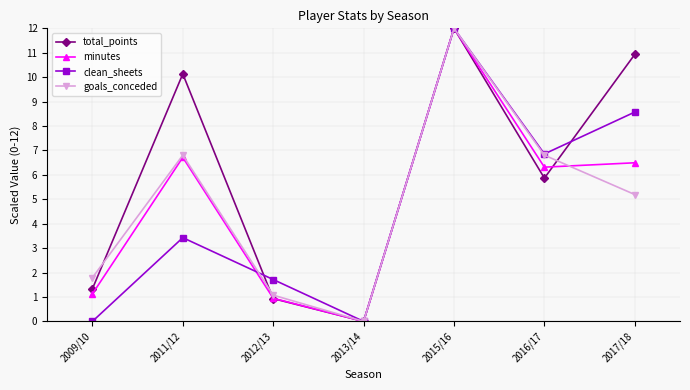

What is the spread (max minus min) of values at 2016/17?

1.0